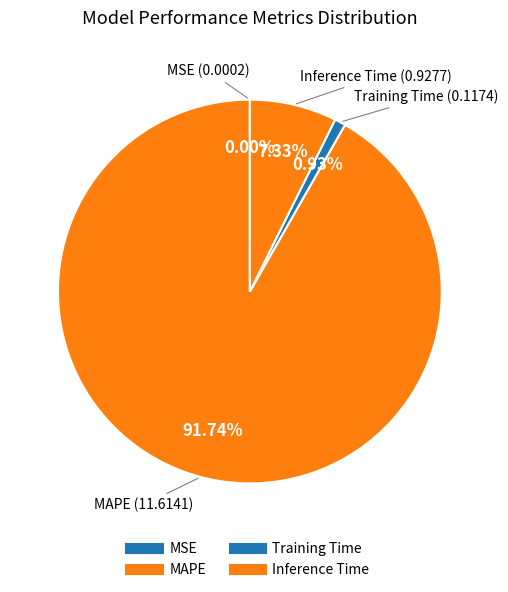

Is MAPE the majority of the pie?

Yes